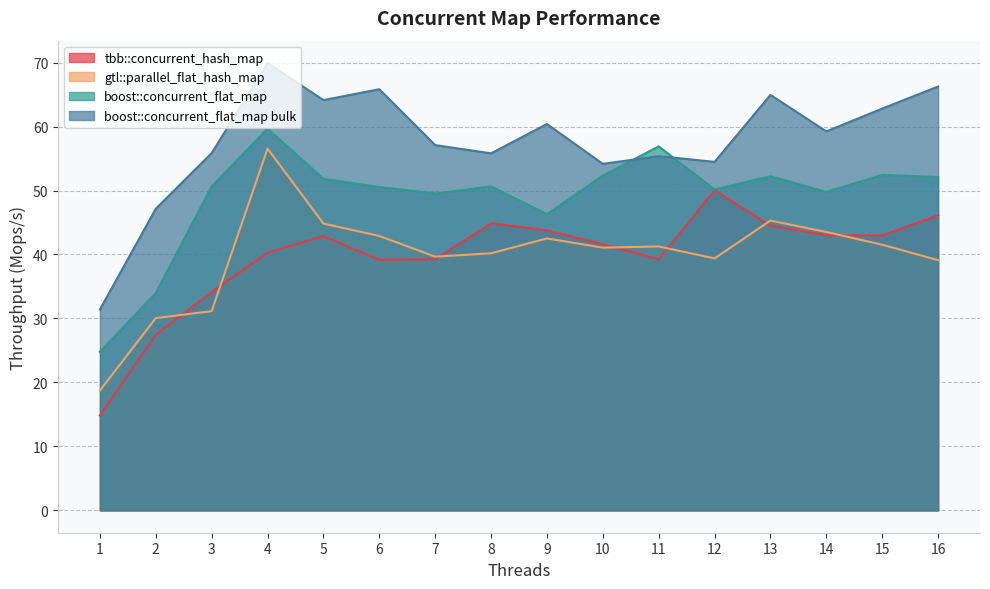

Does the chart display data point markers on the line(s)?

No